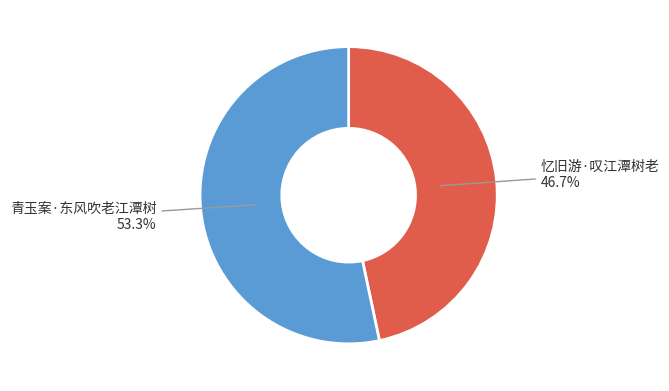

Approximately how many times larger is the value at 青玉案·东风吹老江潭树 compared to 忆旧游·叹江潭树老?

1.1